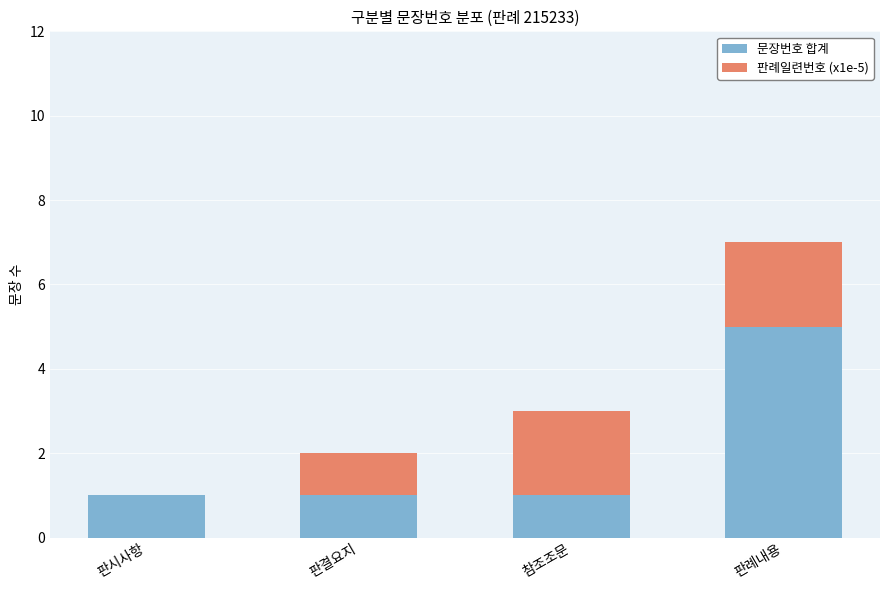

What is the sum of all 문장번호 합계 values?

8